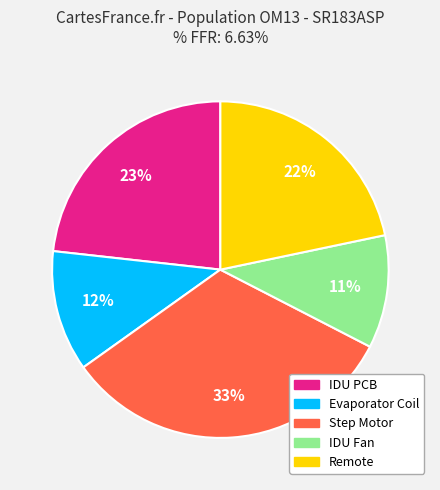

How many segments does this pie chart have?

5